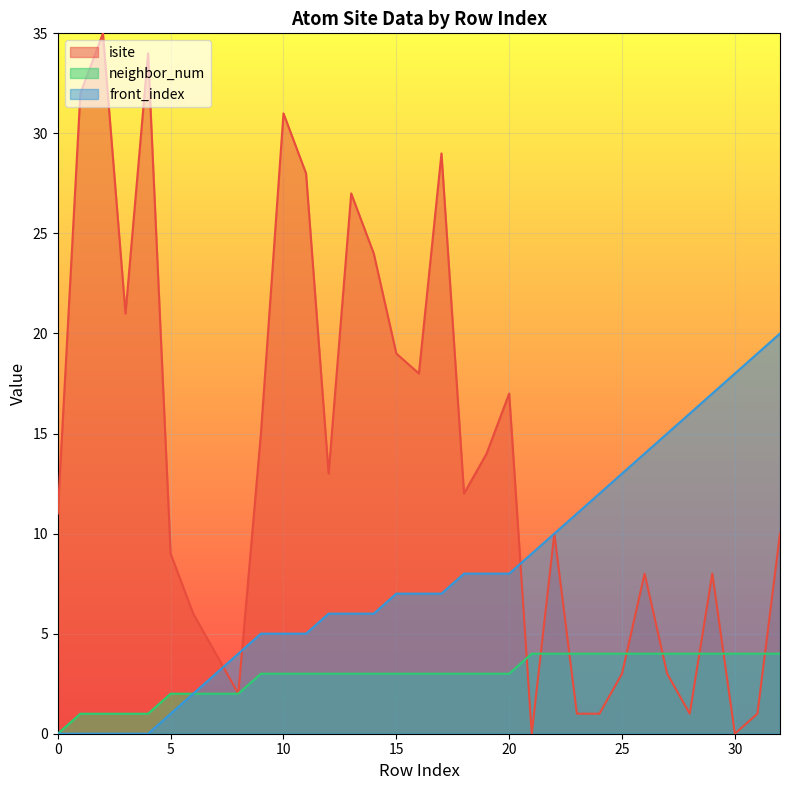

Where does the neighbor_num series first go above 3?

21